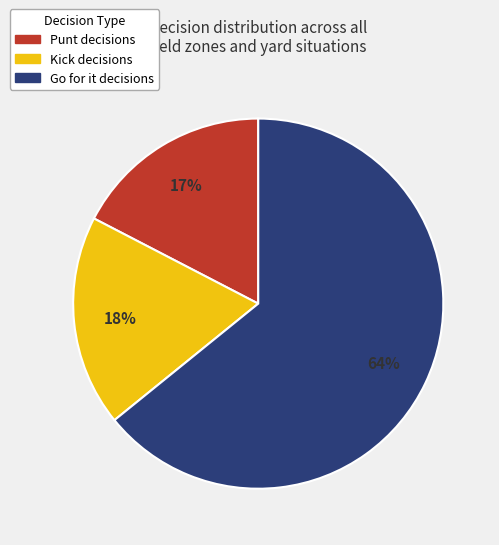

Is there a majority slice in this chart?

Yes